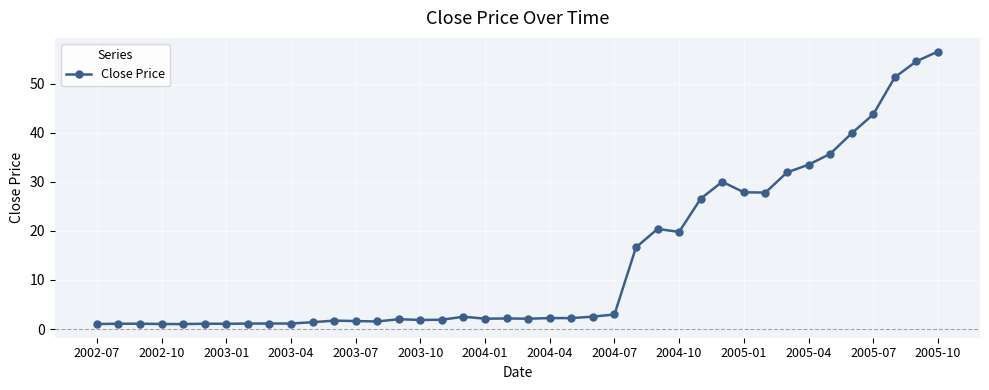

Does the chart display data point markers on the line(s)?

Yes